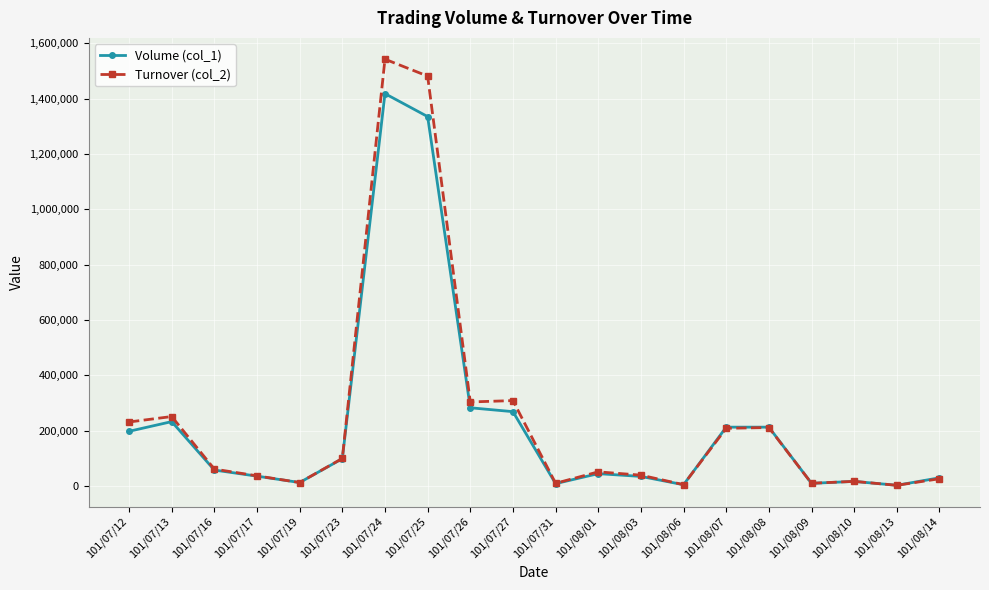

What is the maximum value for Volume (col_1)?

1418000